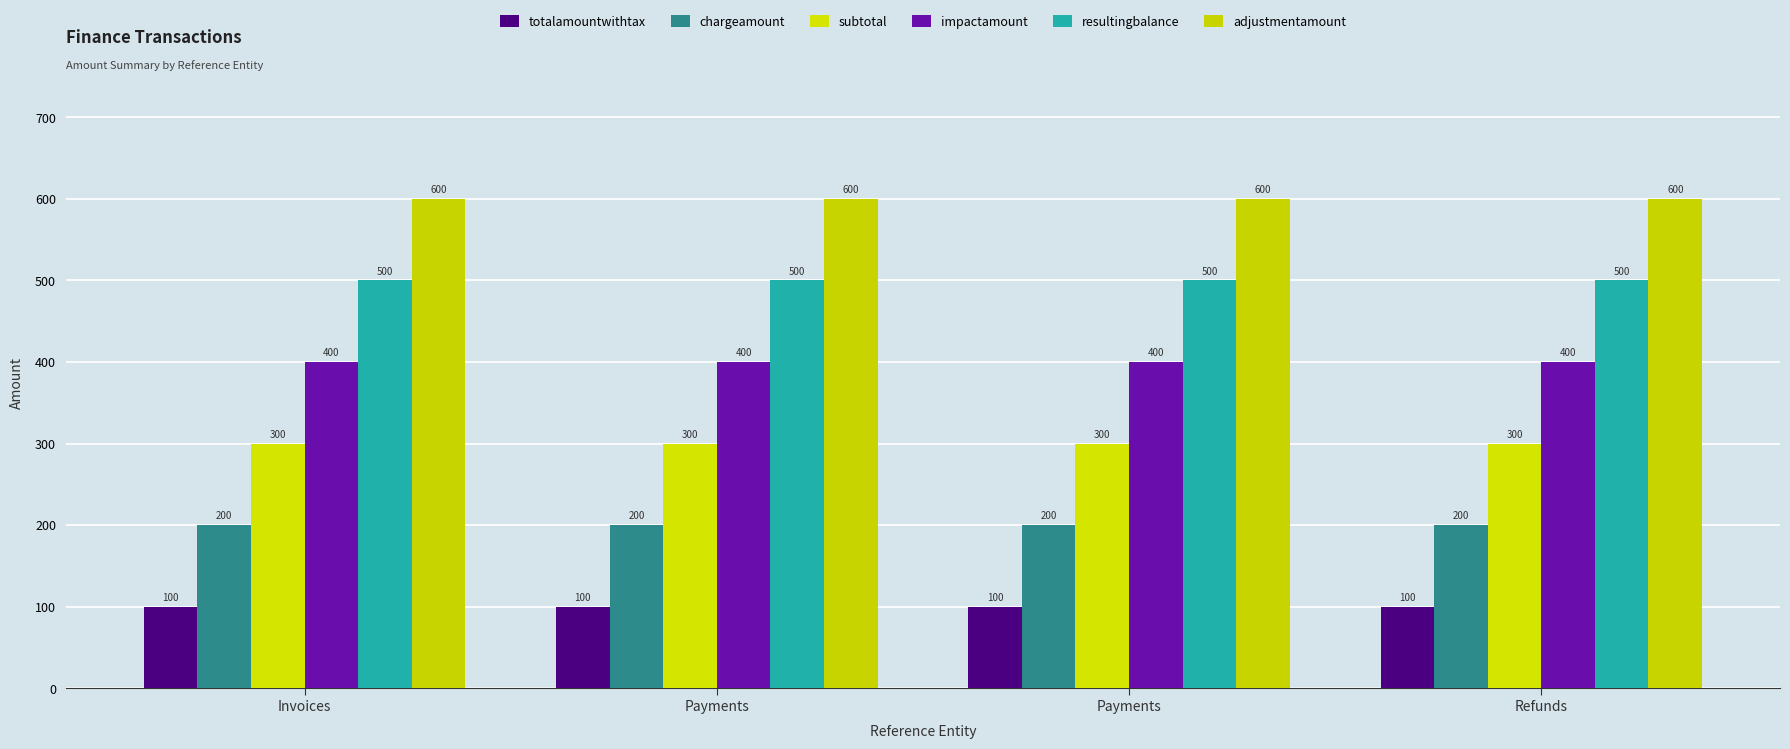

Reading left to right, list all the values displayed in this chart.

totalamountwithtax: 100	100	100	100
chargeamount: 200	200	200	200
subtotal: 300	300	300	300
impactamount: 400	400	400	400
resultingbalance: 500	500	500	500
adjustmentamount: 600	600	600	600